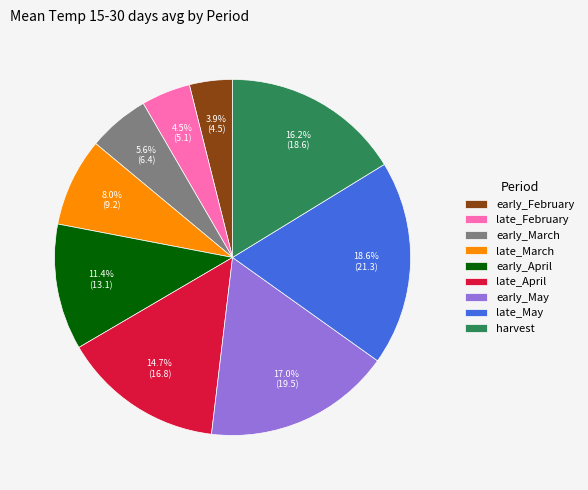

Rank the categories by value from highest to lowest.

late_May, early_May, harvest, late_April, early_April, late_March, early_March, late_February, early_February